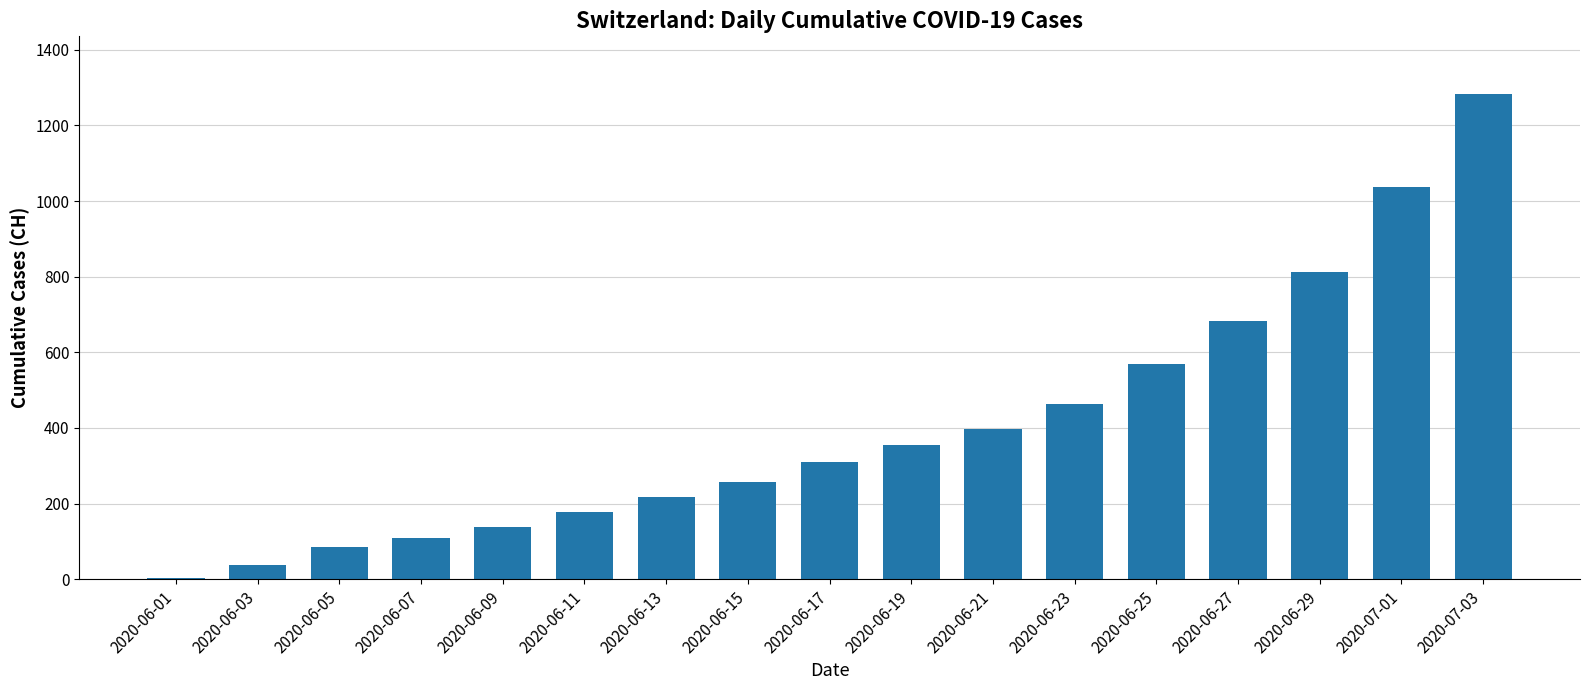

What is the average value?

408